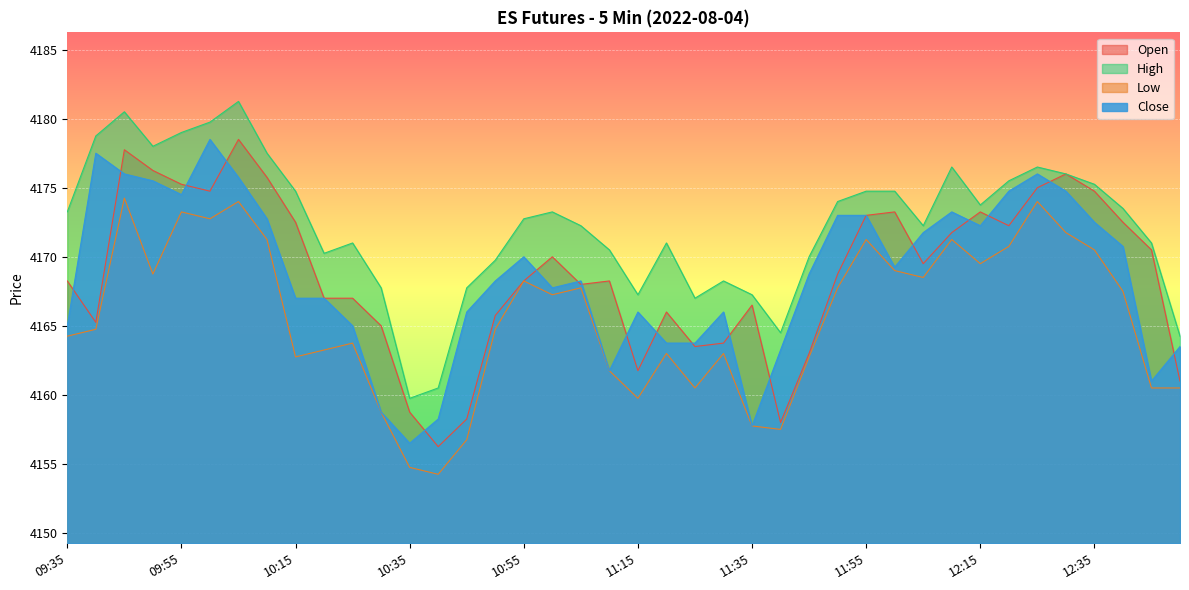

In Low, how many points are lower than both neighbors (excluding endpoints)?

10